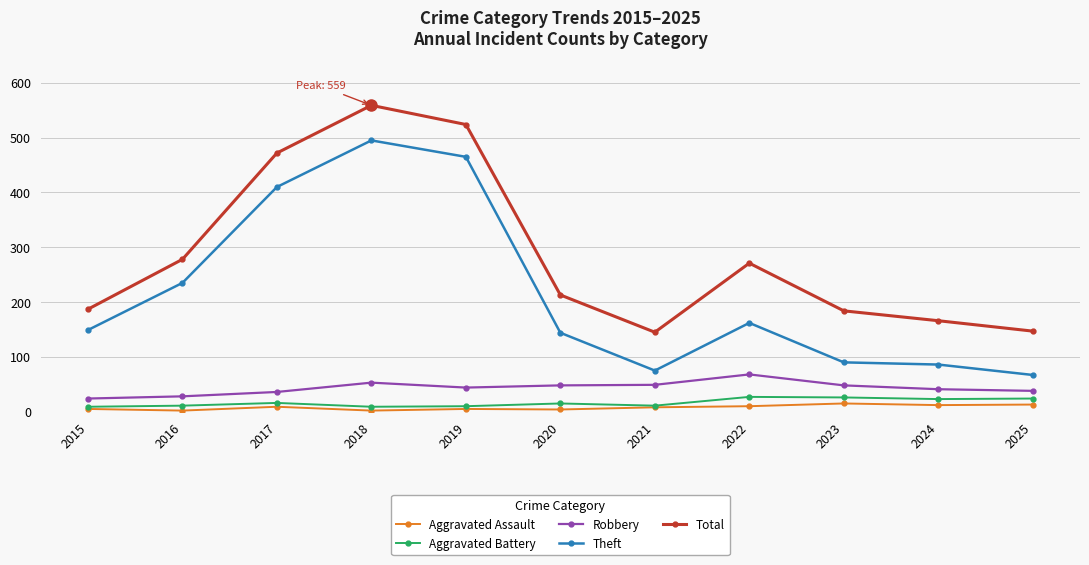

In Total, how many points are lower than both neighbors (excluding endpoints)?

1